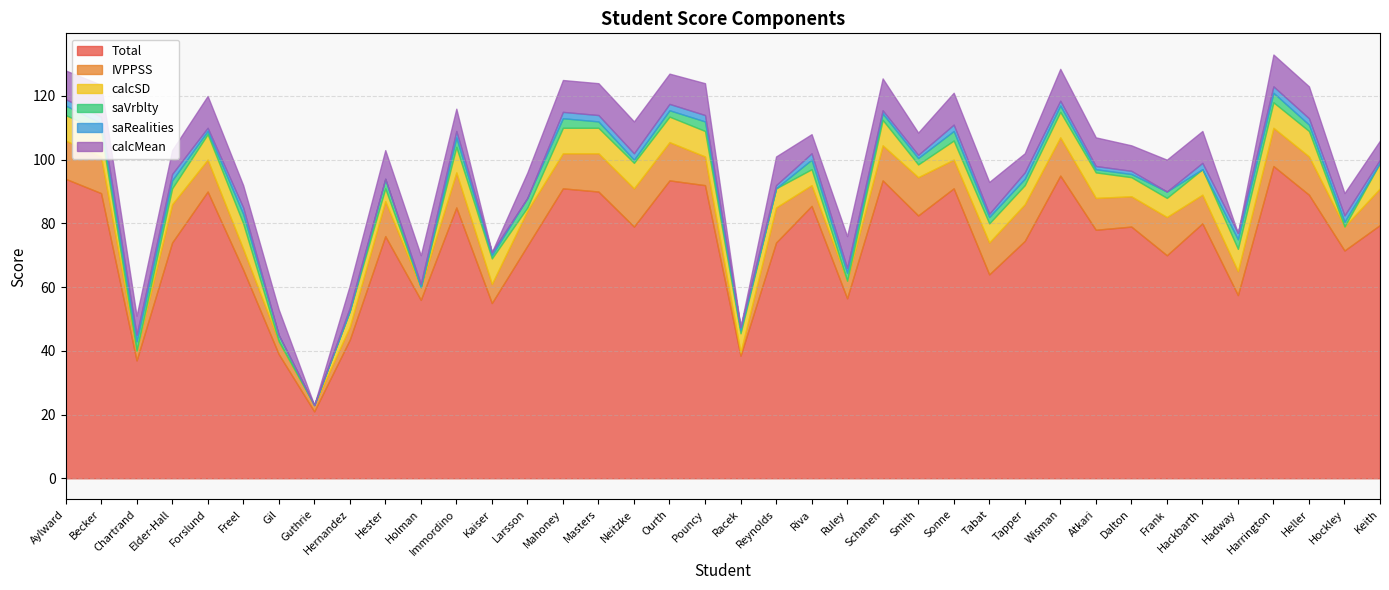

What is the maximum value shown in the chart?

98.0